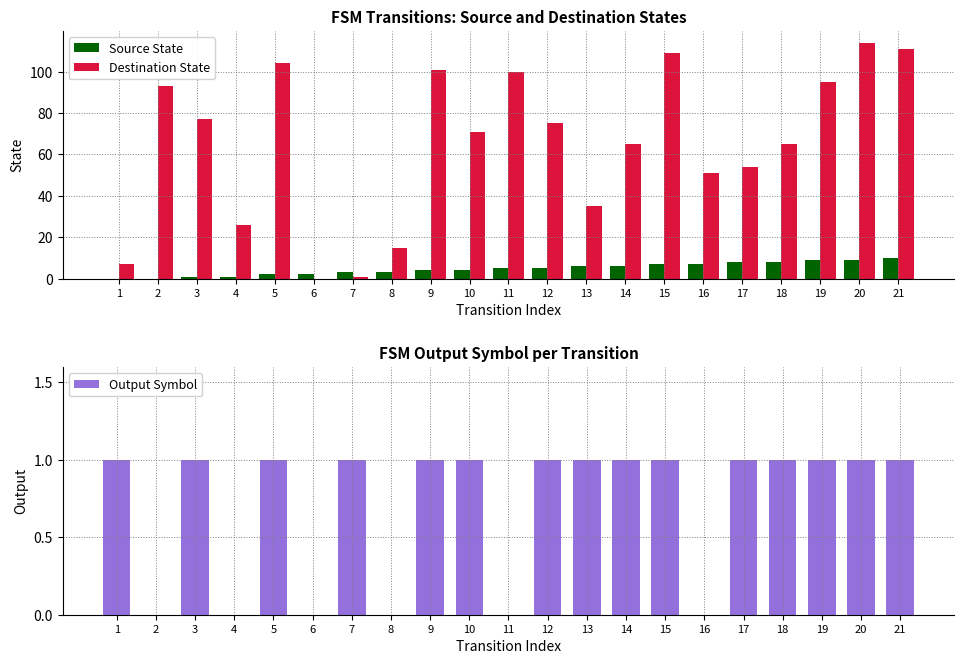

What is the spread (max minus min) of values at 6?

2